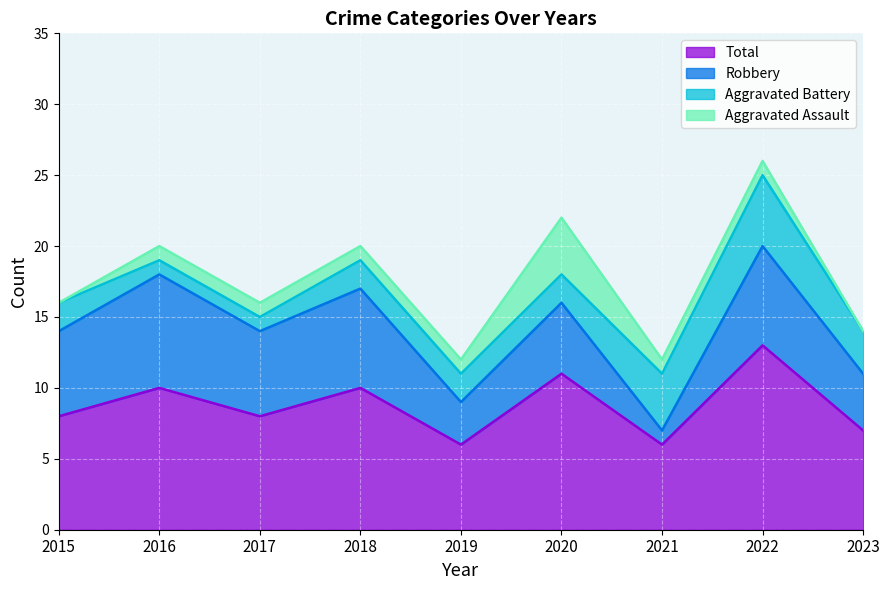

At 2021, list the series in order from largest to smallest.

Total, Aggravated Battery, Aggravated Assault, Robbery